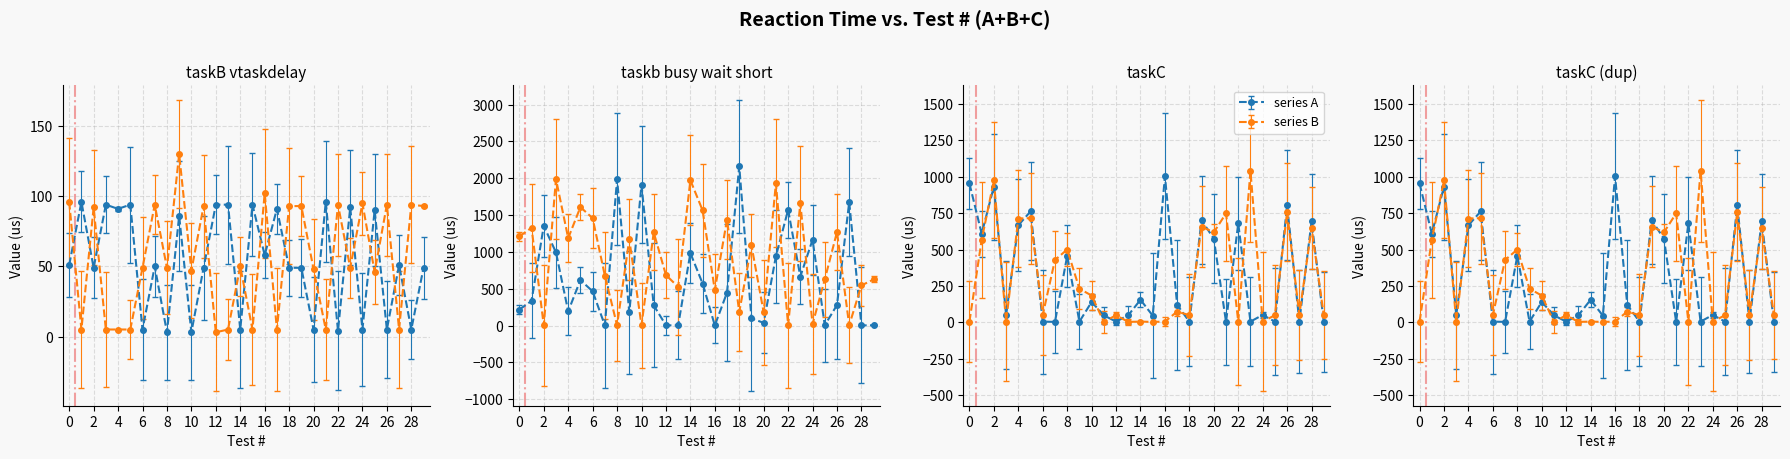

Where does the taskb busy wait short A series first go above 449?

2